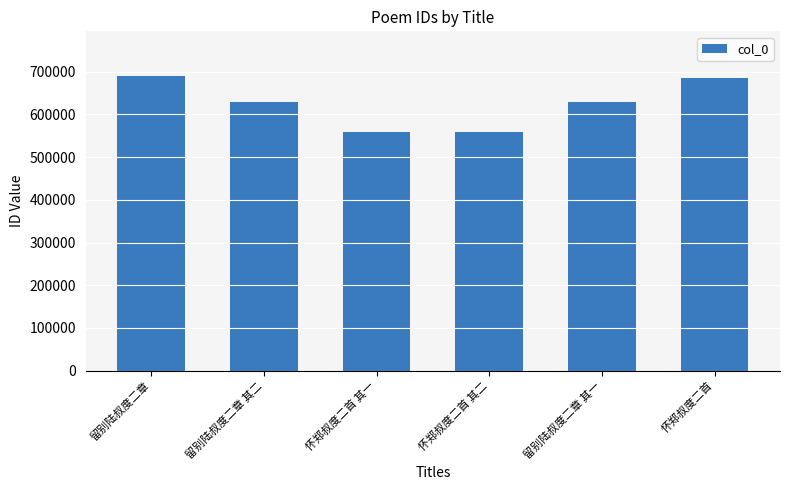

What is the difference between the maximum and second lowest values?

133325